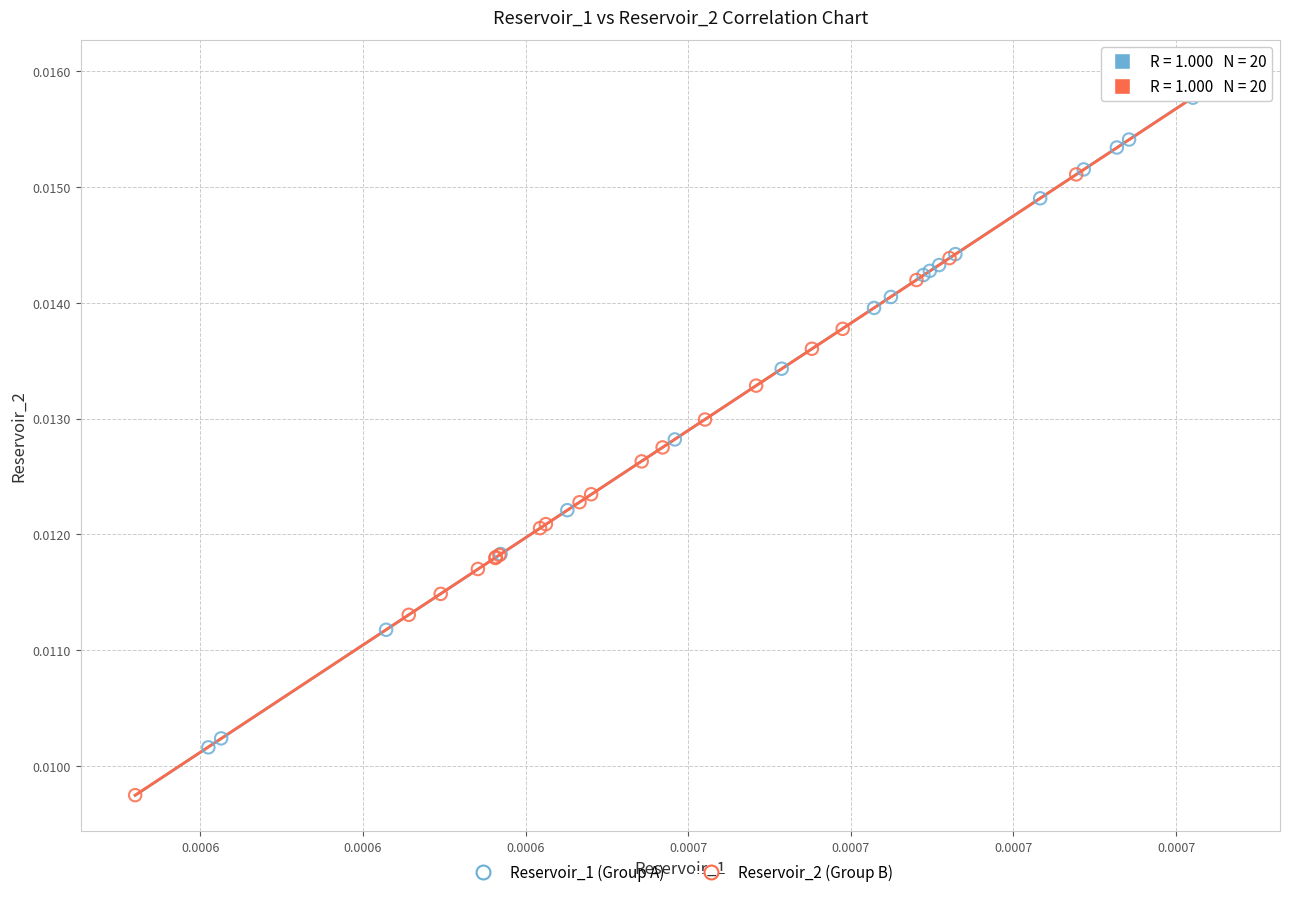

Which series contains the highest Y value?

Reservoir_1 (Group A)